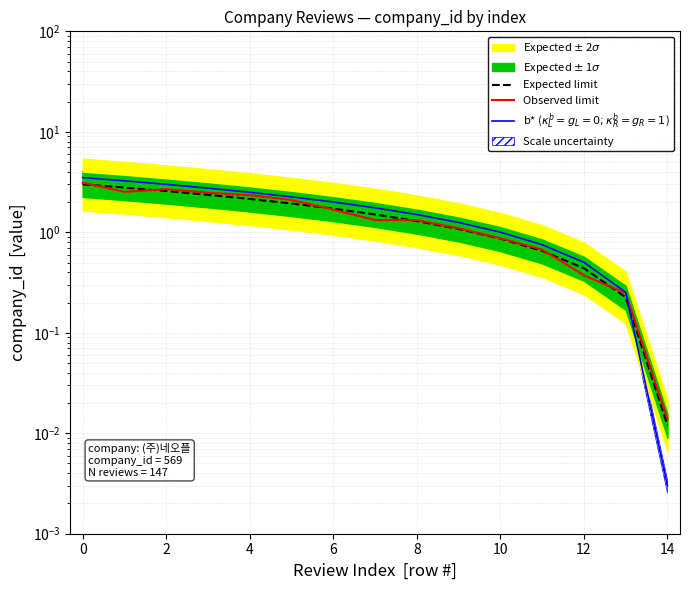

Reading left to right, what are all the values shown in this chart?

Expected limit: 3.0	2.8	2.6	2.4	2.1	1.9	1.7	1.5	1.3	1.1	0.9	0.7	0.4	0.2	0.0
Observed limit: 3.1	2.5	2.7	2.5	2.3	2.1	1.7	1.3	1.3	1.1	0.9	0.7	0.4	0.2	0.0
b* ($\kappa_L^b=g_L=0; \kappa_R^b=g_R=1$): 3.5	3.3	3.0	2.8	2.5	2.3	2.0	1.8	1.5	1.3	1.0	0.8	0.5	0.3	0.0